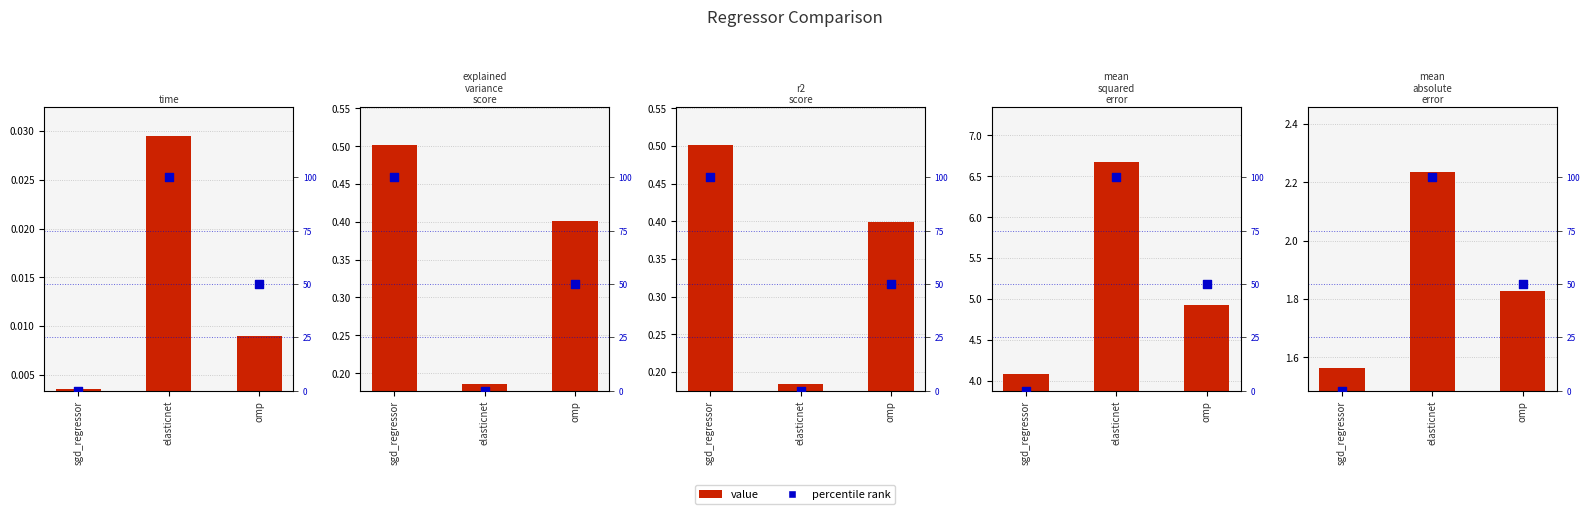

Is the value of percentile rank at omp greater than the value of value at elasticnet?

Yes